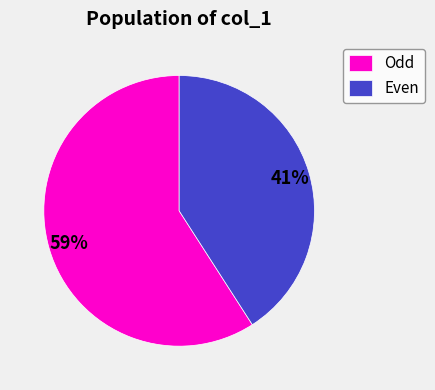

To the nearest percent, what portion does Odd represent?

59%